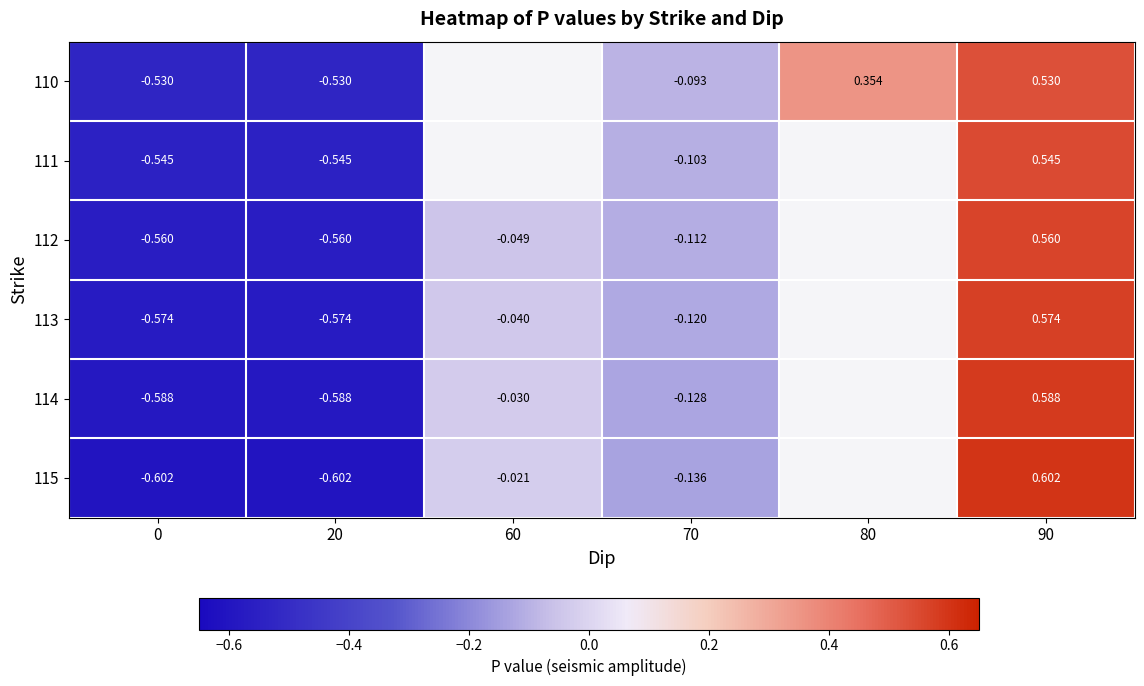

Is the value of 111 at 70 greater than the value of 115 at 70?

Yes